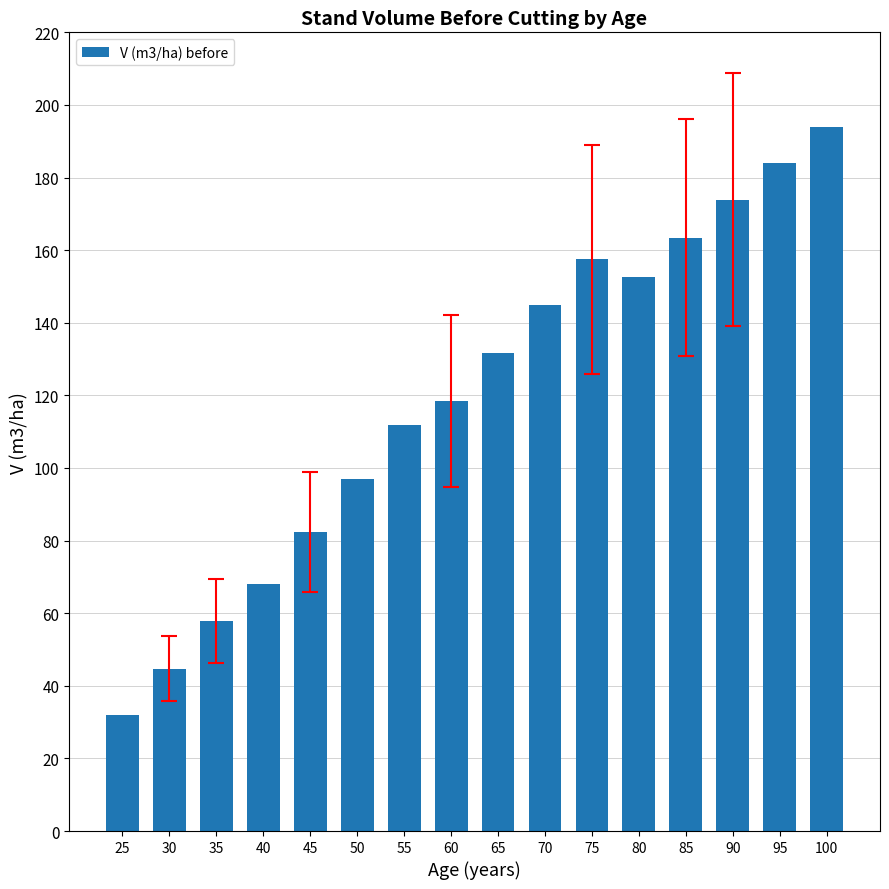

What is the difference between the maximum and minimum values?

162.1